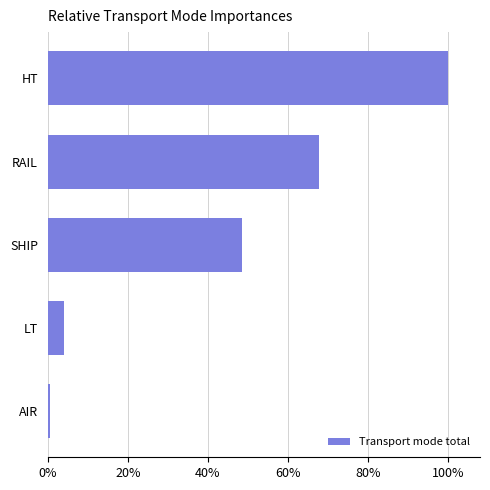

Rank the categories by value from lowest to highest.

AIR, LT, SHIP, RAIL, HT